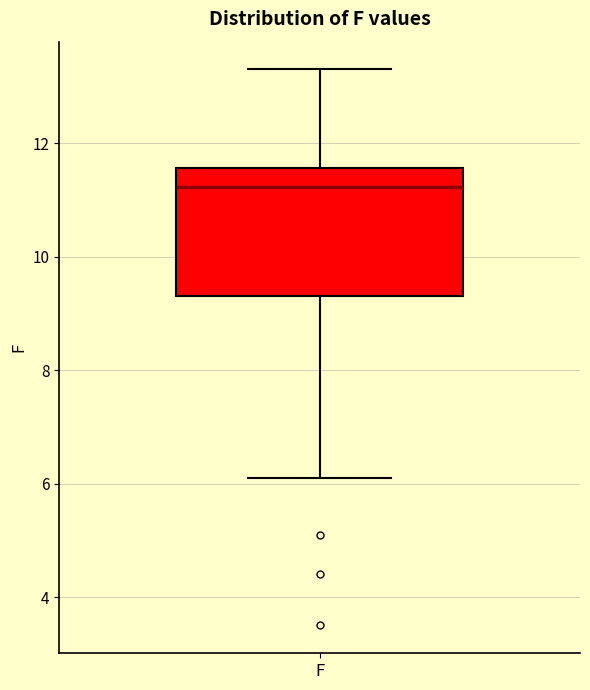

Read this box plot against the y-axis: the position of the median line, the range covered by the box, and the ends of both whiskers. The values are not printed on the chart, so give them approximately, as read against the axis.

median 11.2, box 9.4 to 11.6, whiskers 6.2 to 13.4